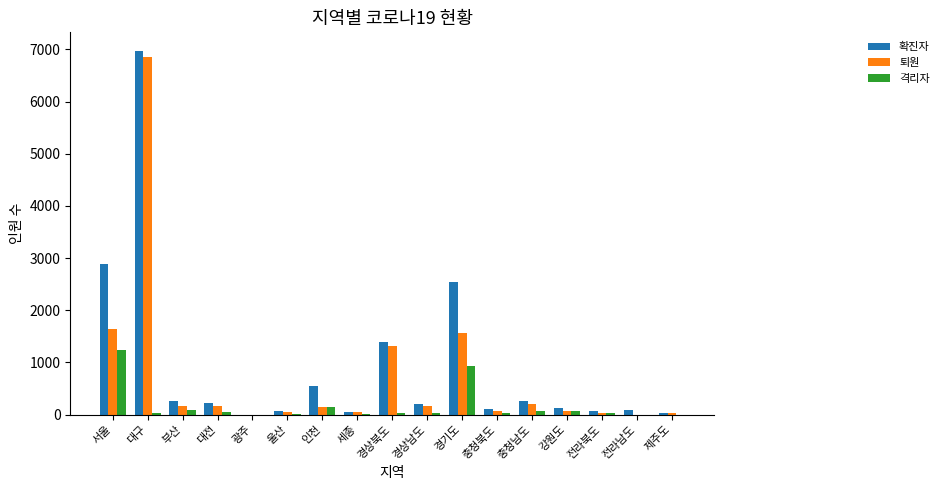

Where is 격리자 nearest to the value 617?

경기도